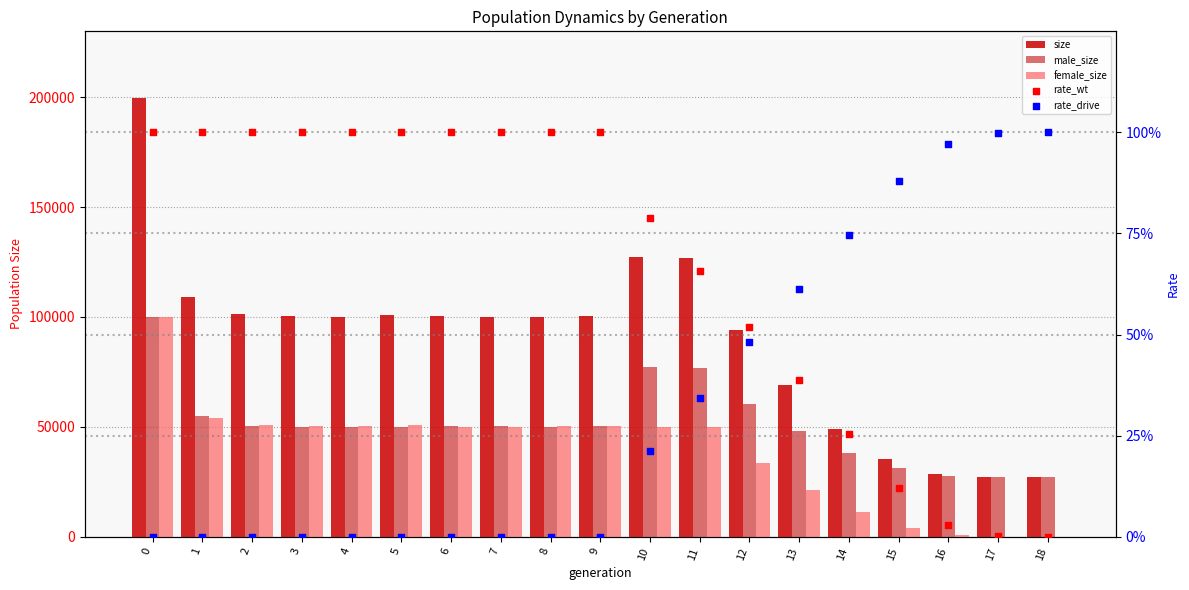

Is the value of male_size at 18 greater than the value of size at 10?

No